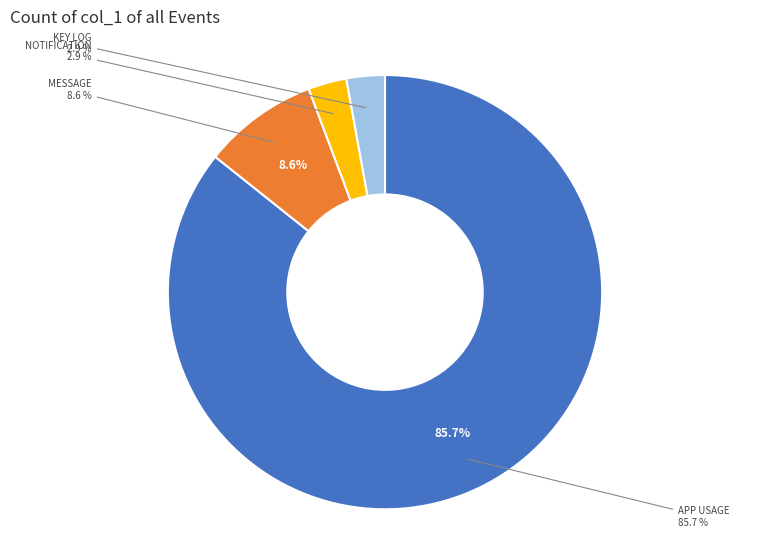

Count the number of slices in the pie.

6